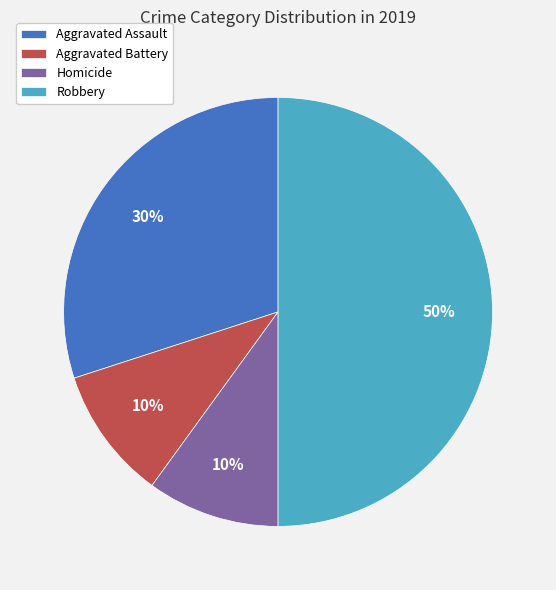

How many segments does this pie chart have?

4